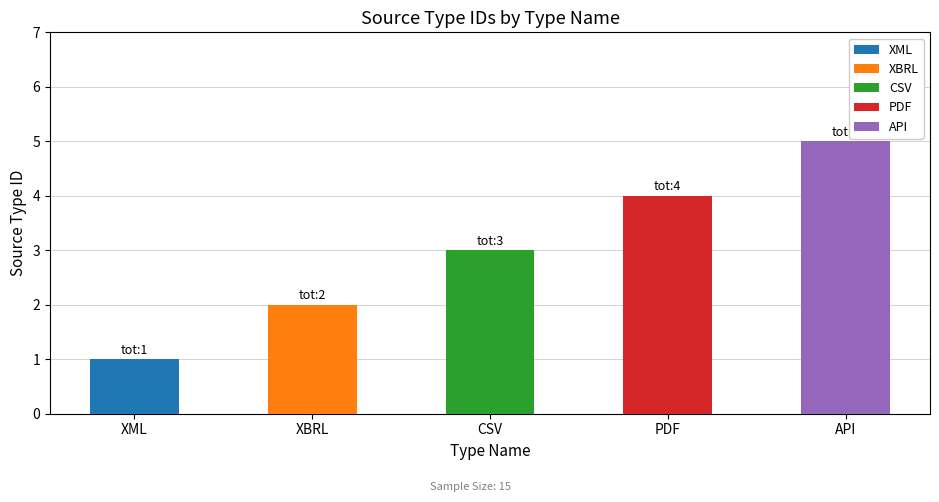

What is the difference between the values at PDF and API?

1